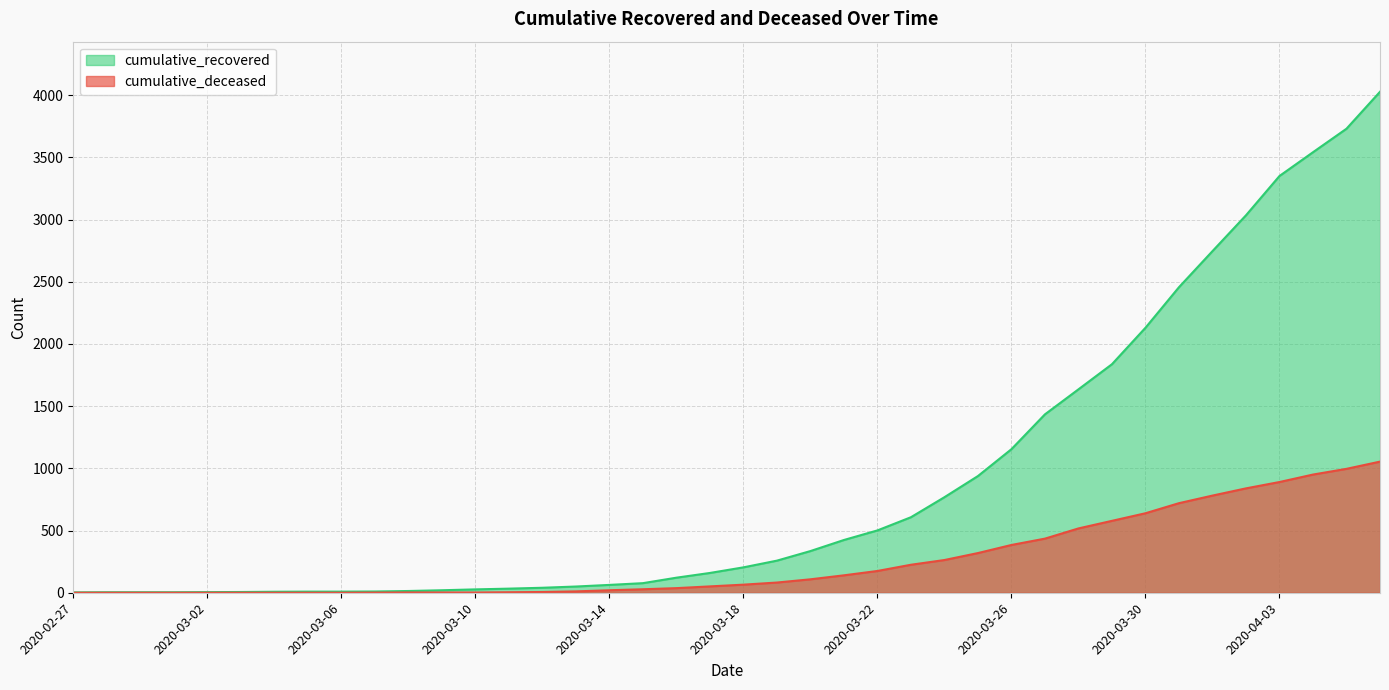

What are all the series names shown in the legend?

cumulative_recovered, cumulative_deceased